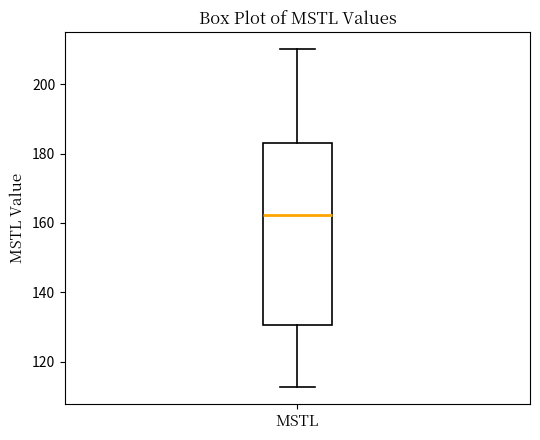

Transcribe this box plot: give where the median line is, the range the box spans, and where the two whiskers end, as read against the y-axis. The values are not printed on the chart, so give them approximately, as read against the axis.

median 162, box 130 to 184, whiskers 112 to 210